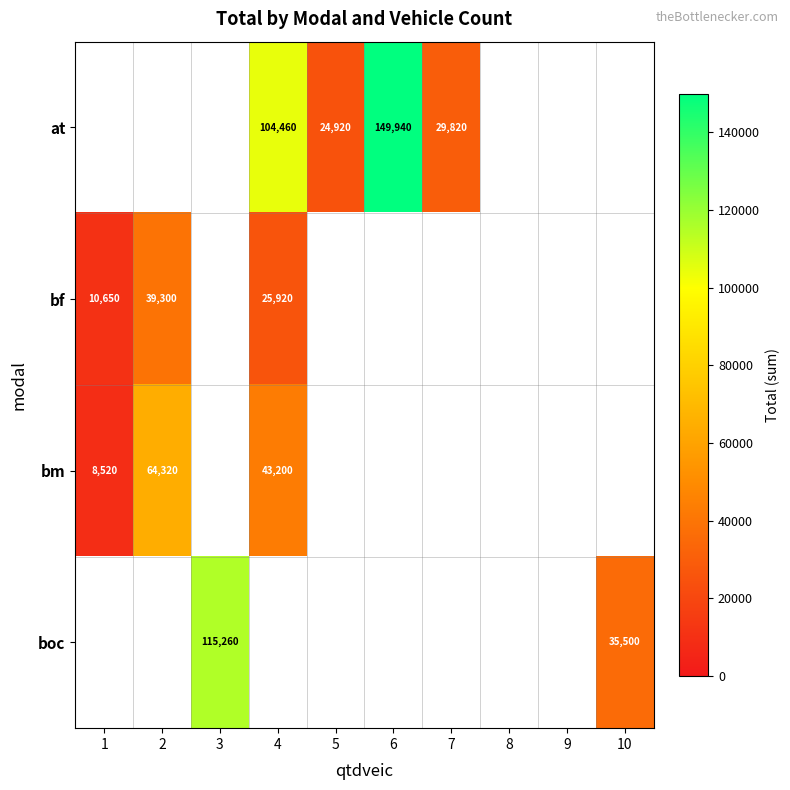

True or false: boc has a value of 50708 at 10.

False